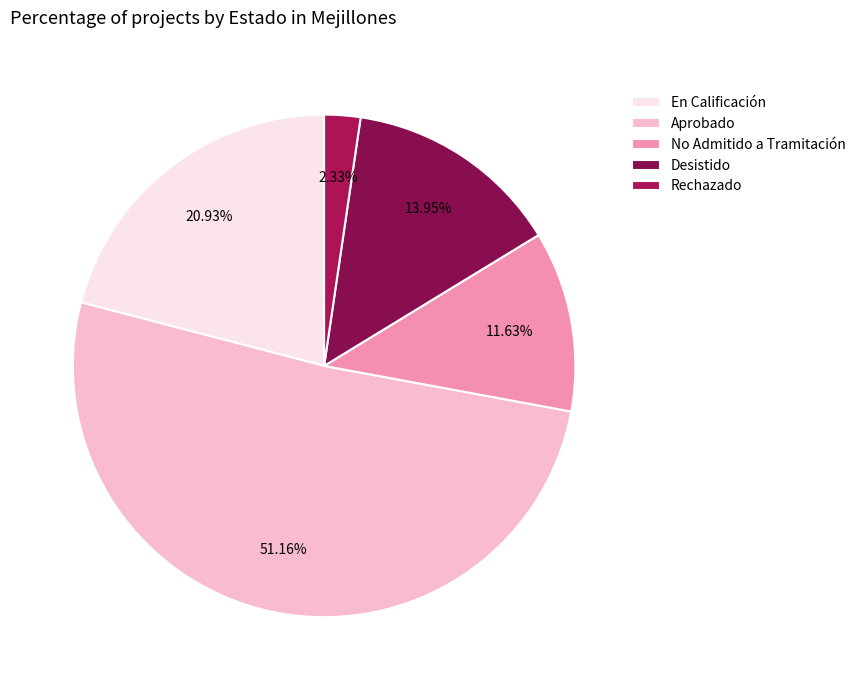

To the nearest percent, what is the difference between the largest and smallest slice percentages?

49%